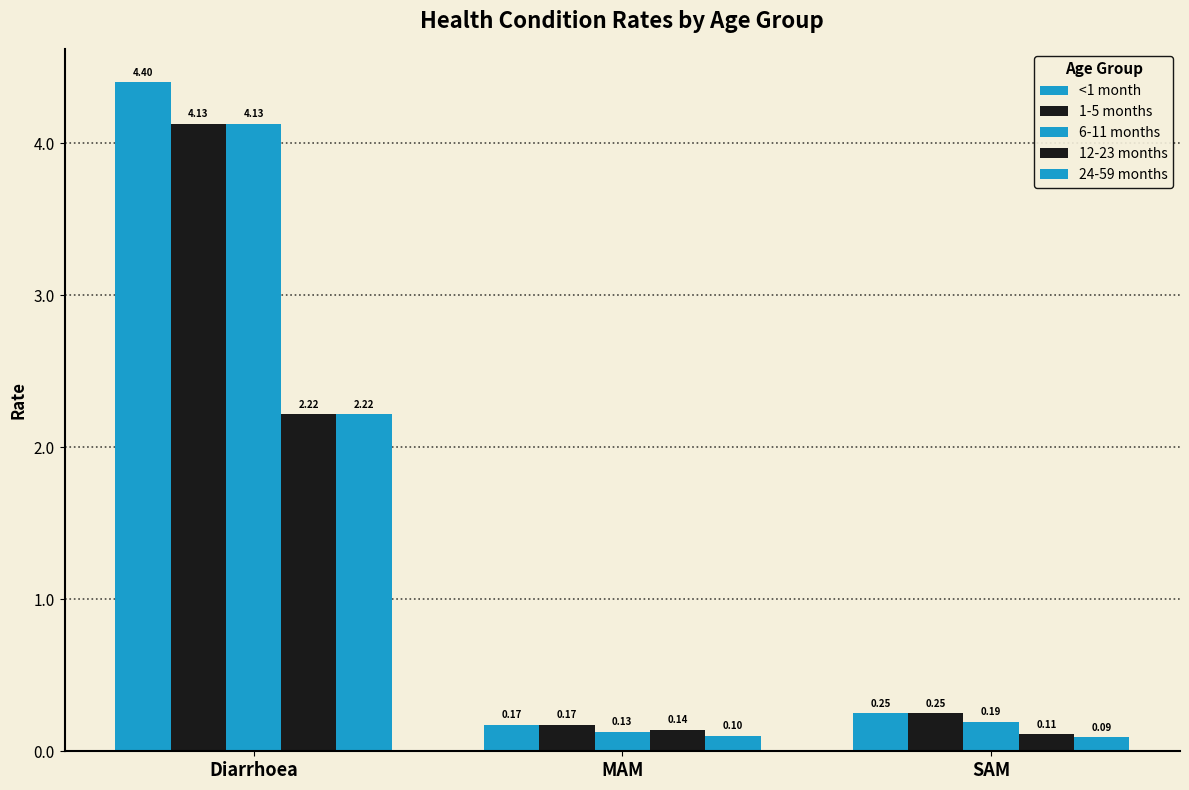

Does the chart contain stacked bars?

No